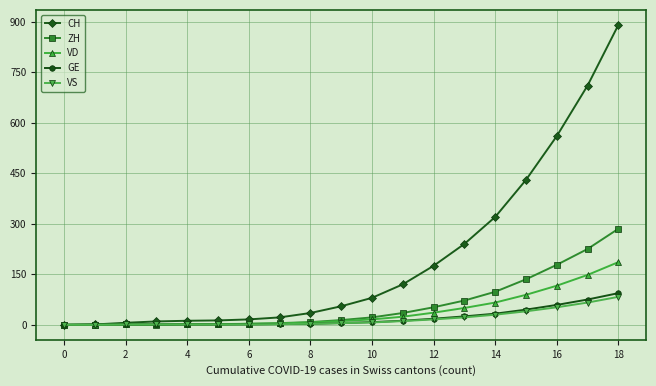

Which series has the largest total across all categories?

CH